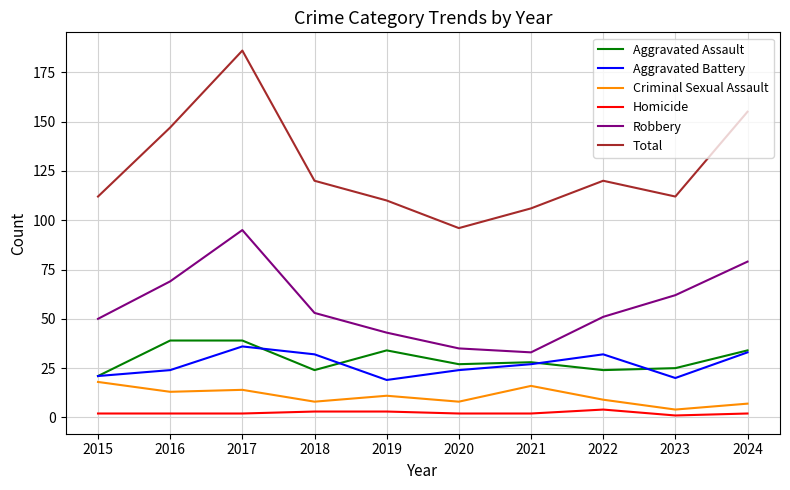

At which category is the sum across all series the highest?

2017